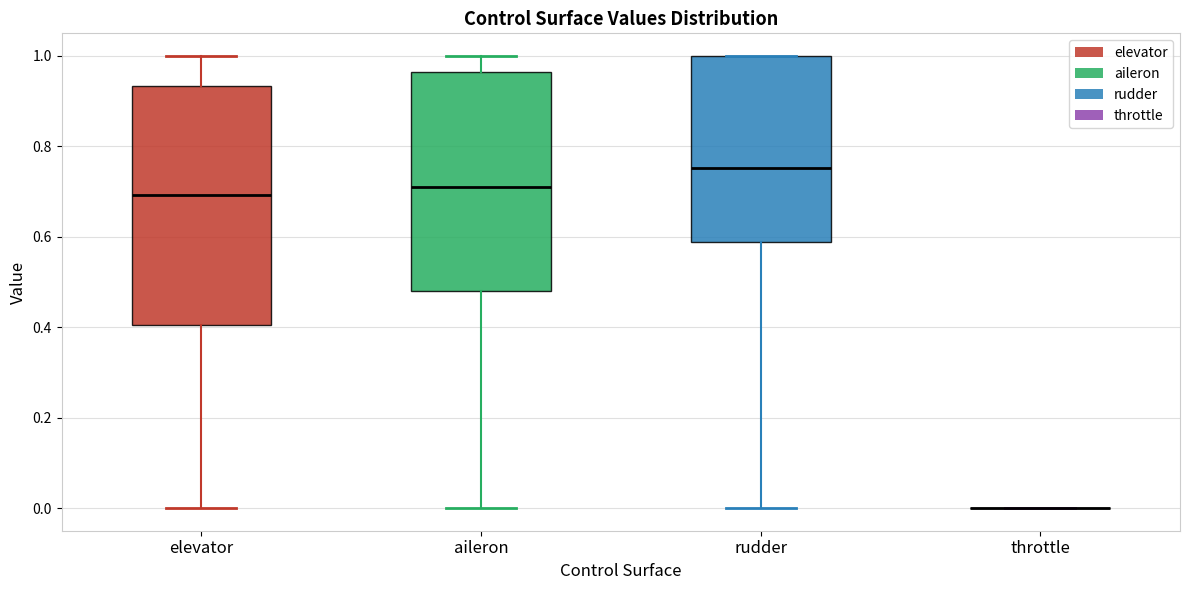

Reading left to right, read every box against the y-axis: the position of its median line, the range the box covers, and the ends of its whiskers. The values are not printed on the chart, so give them approximately, as read against the axis.

elevator: median 0.70, box 0.40 to 0.94, whiskers 0.00 to 1.00
aileron: median 0.72, box 0.48 to 0.96, whiskers 0.00 to 1.00
rudder: median 0.76, box 0.58 to 1.00, whiskers 0.00 to 1.00
throttle: box collapsed to a line at 0.00, whiskers 0.00 to 0.00